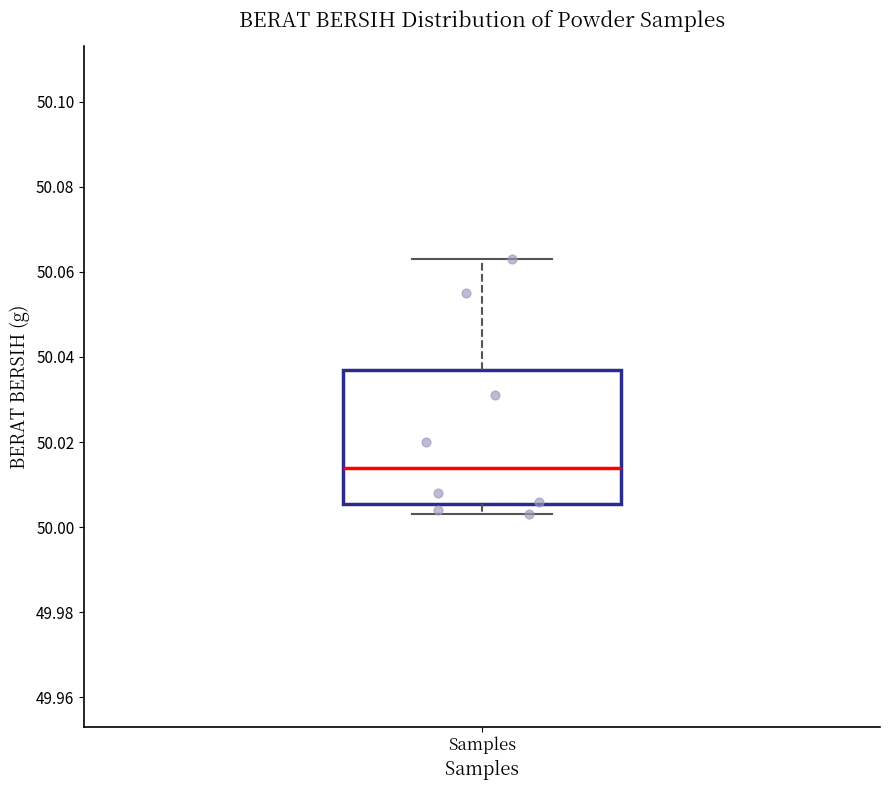

Where does the upper whisker of the box for Samples end on the y-axis? The values are not printed on the chart, so give them approximately, as read against the axis.

50.064